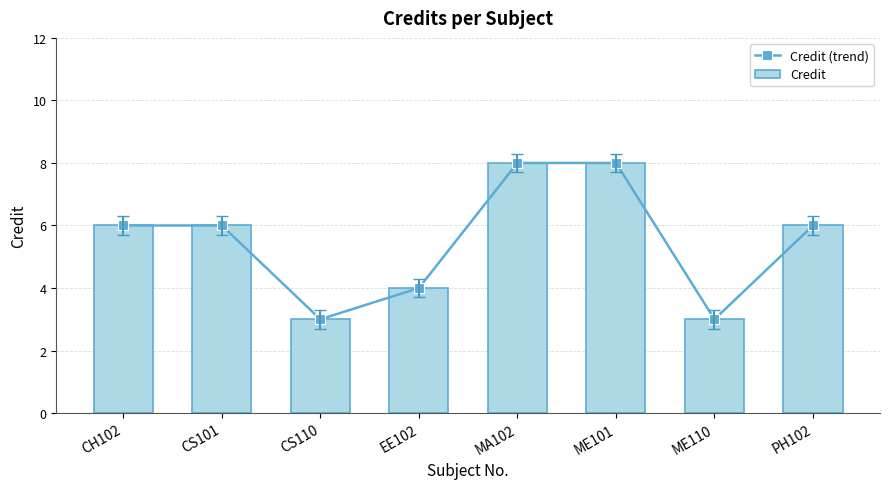

Rank the categories by Credit value from lowest to highest.

CS110, ME110, EE102, CH102, CS101, PH102, MA102, ME101